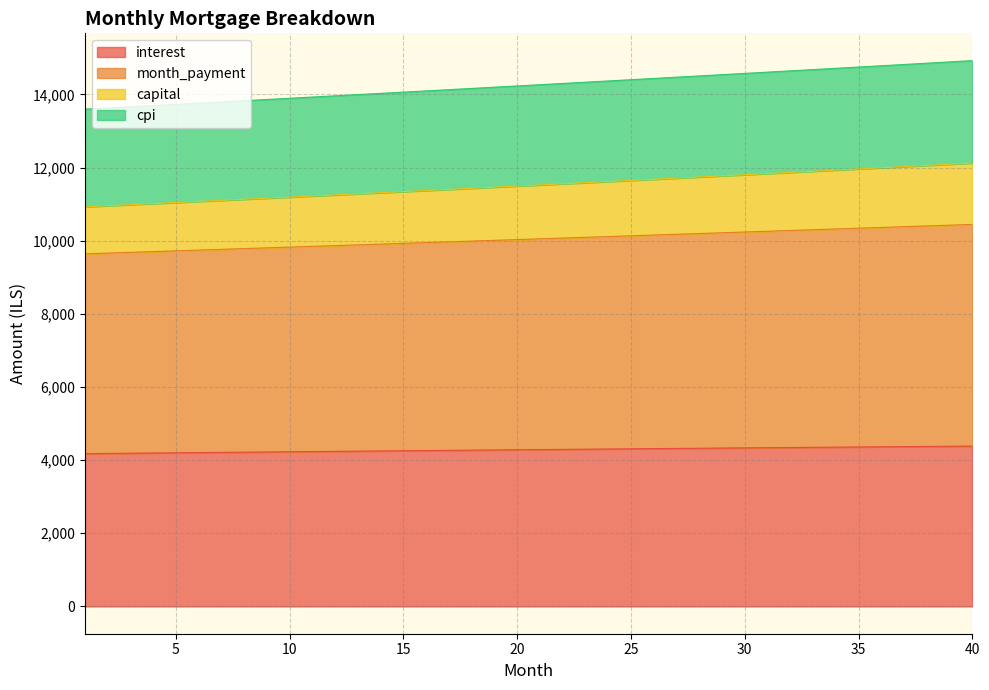

What is the lowest value of the interest series?

4177.8